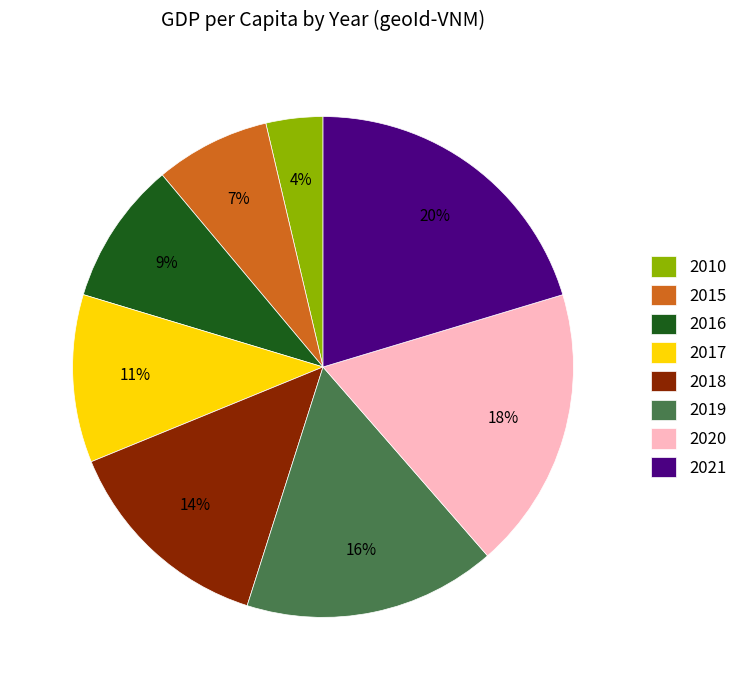

Which has a higher value, 2018 or 2010?

2018